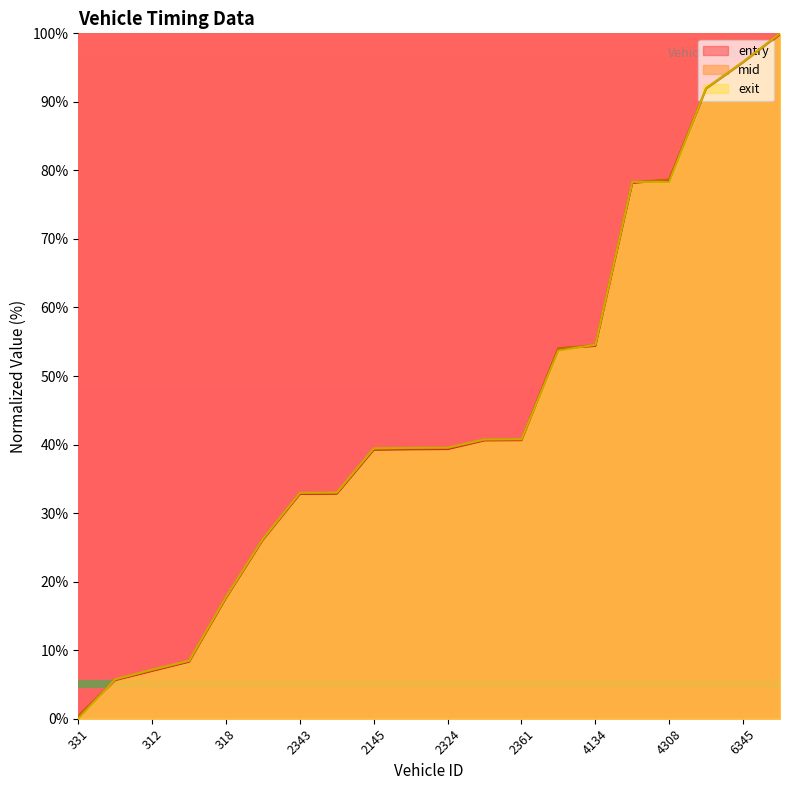

At which category does exit reach its first local valley?

4308